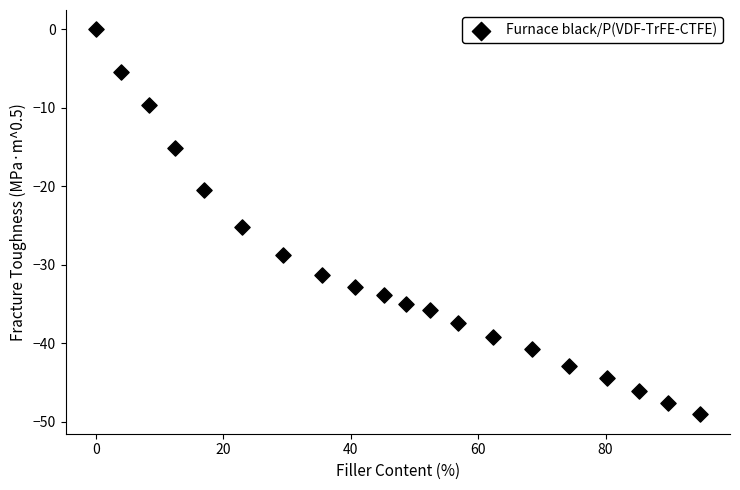

What is the range of Y values (max minus min)?

49.1